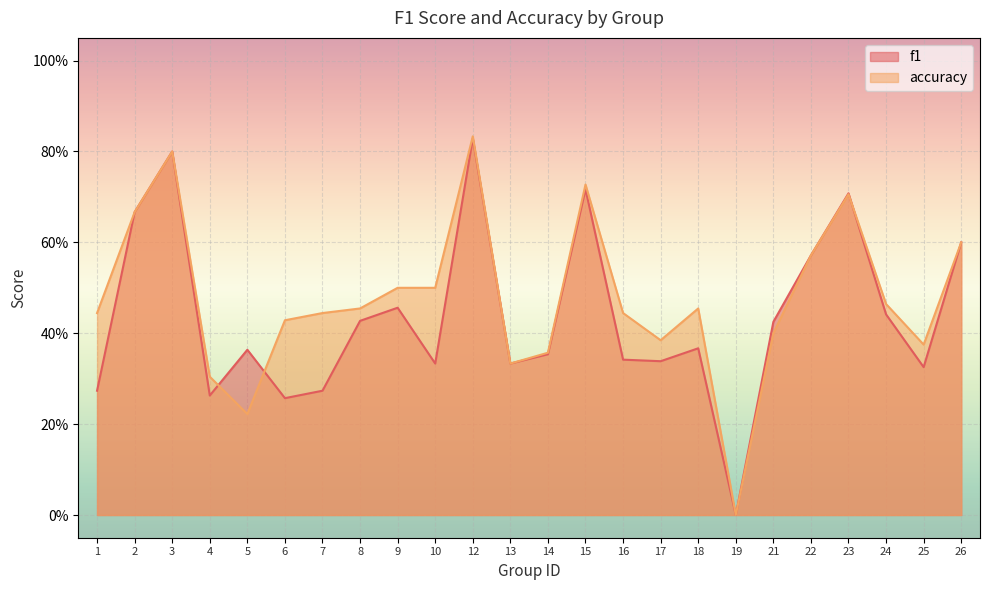

Which series has the widest spread of values?

accuracy